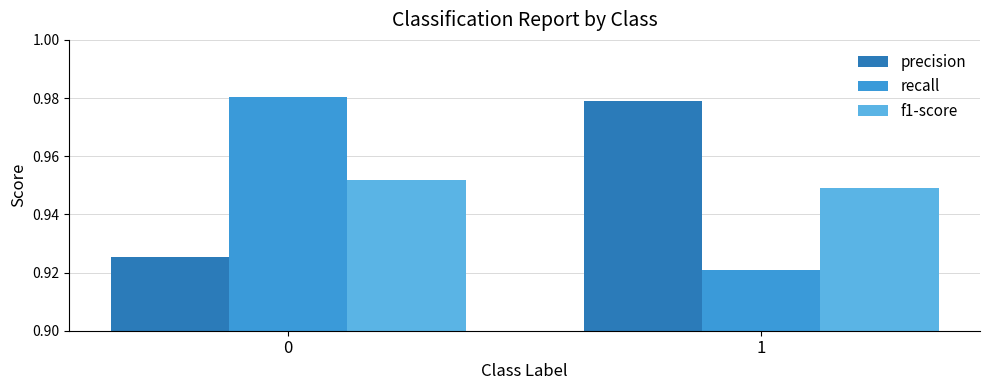

Which series has the largest total across all categories?

precision